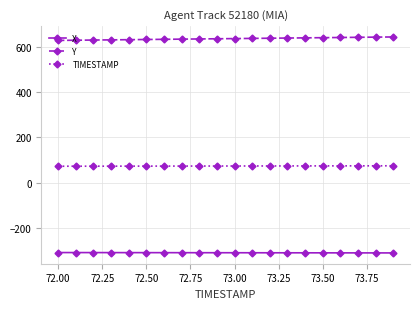

True or false: TIMESTAMP and X cross at least once.

False